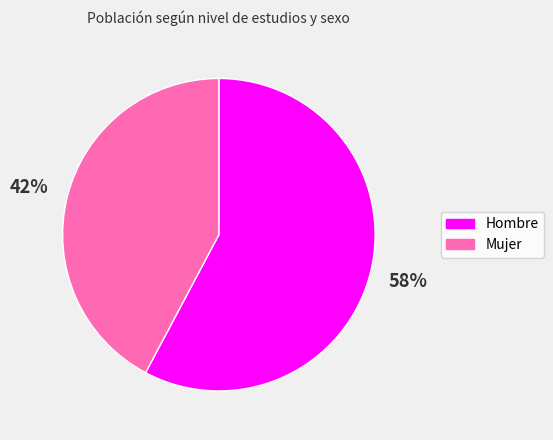

Is the sum of Mujer and Hombre greater than half?

Yes